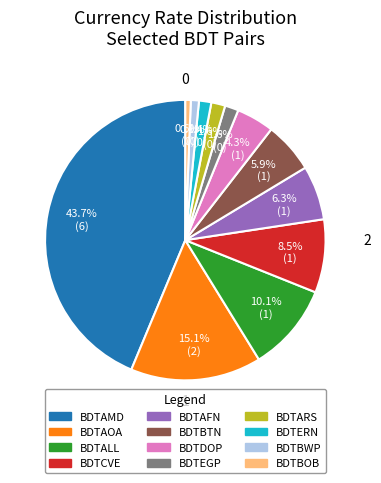

Is there any slice that represents more than half of the pie?

No